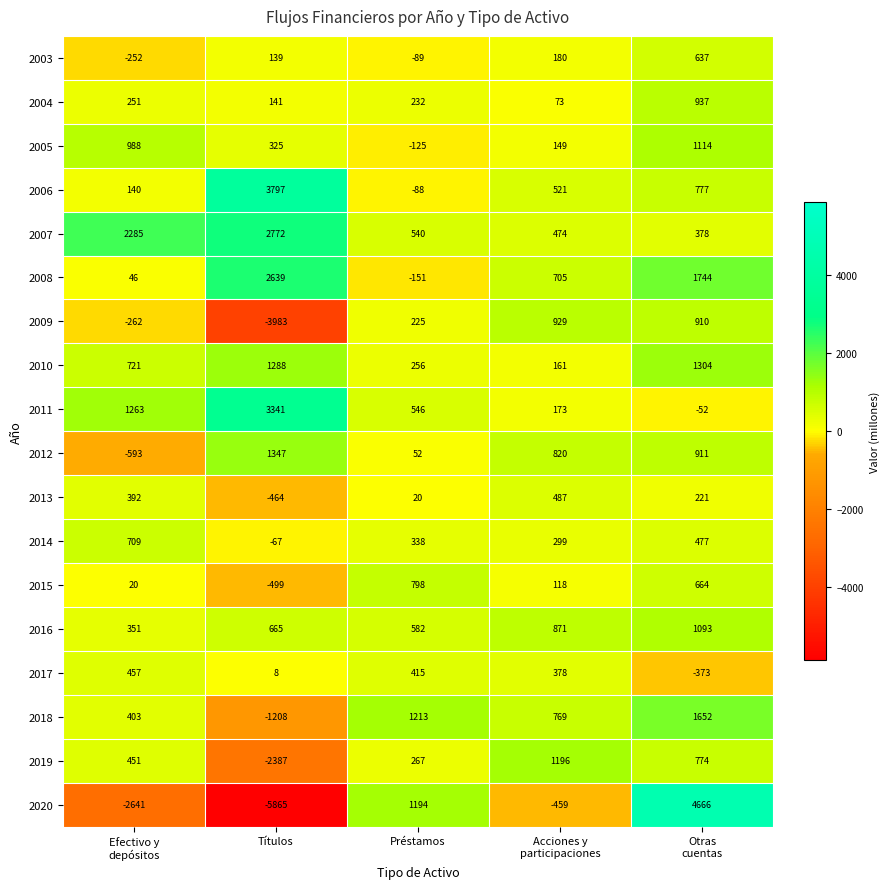

What is the spread (max minus min) of values at Préstamos?

1364